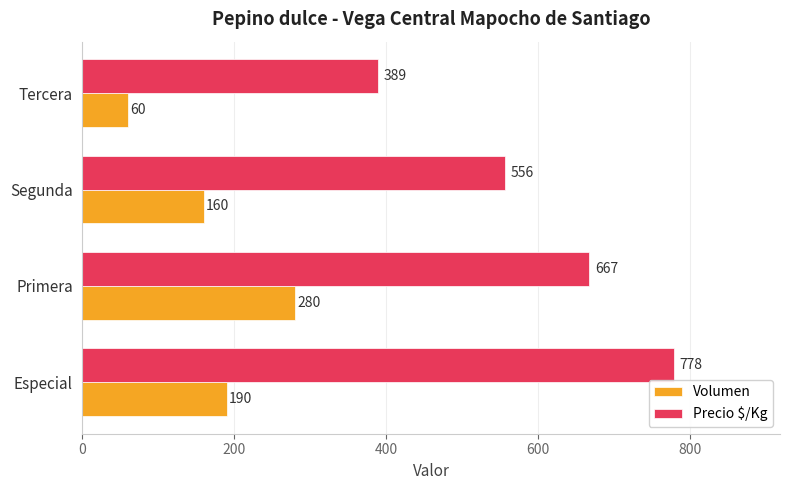

How many categories are shown in the chart?

4